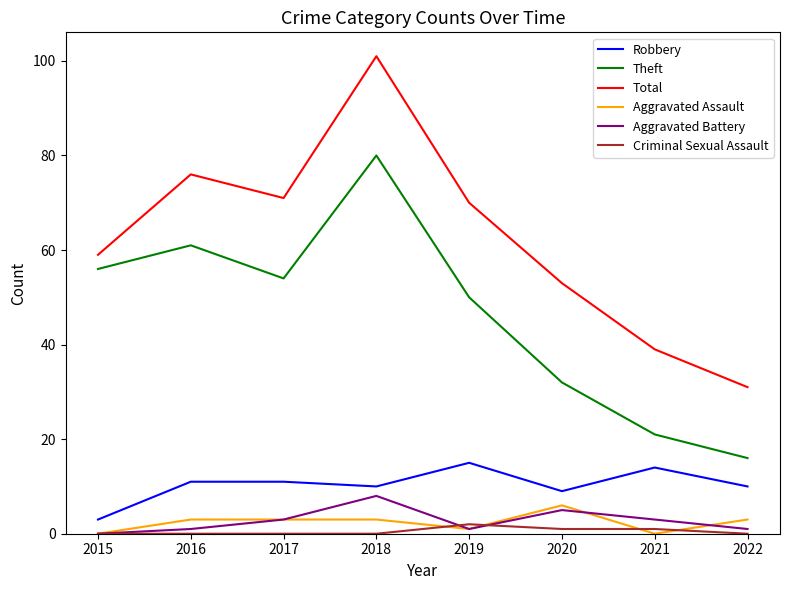

Is the value of Total at 2018 greater than the value of Aggravated Assault at 2019?

Yes